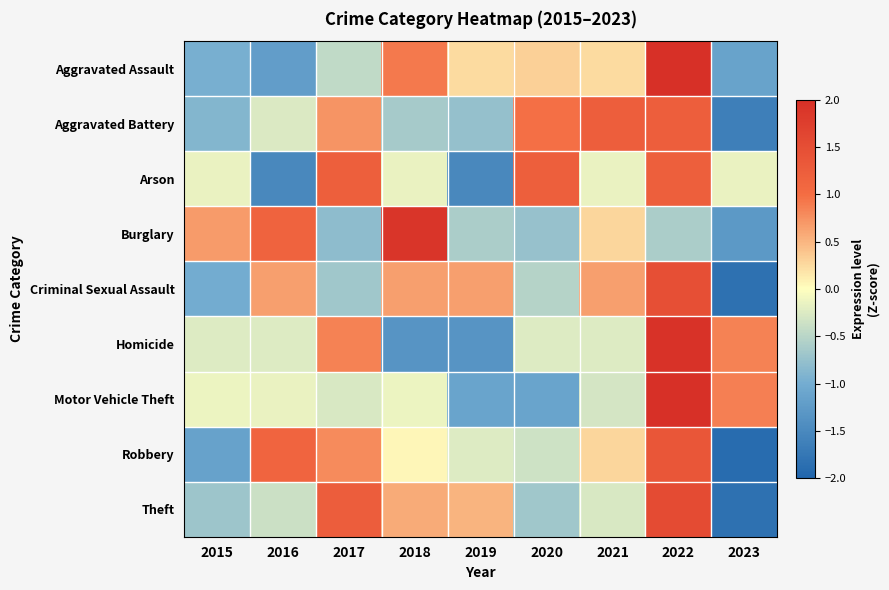

Rank the series by their maximum value, from lowest to highest.

Arson, Aggravated Battery, Robbery, Criminal Sexual Assault, Theft, Burglary, Homicide, Aggravated Assault, Motor Vehicle Theft